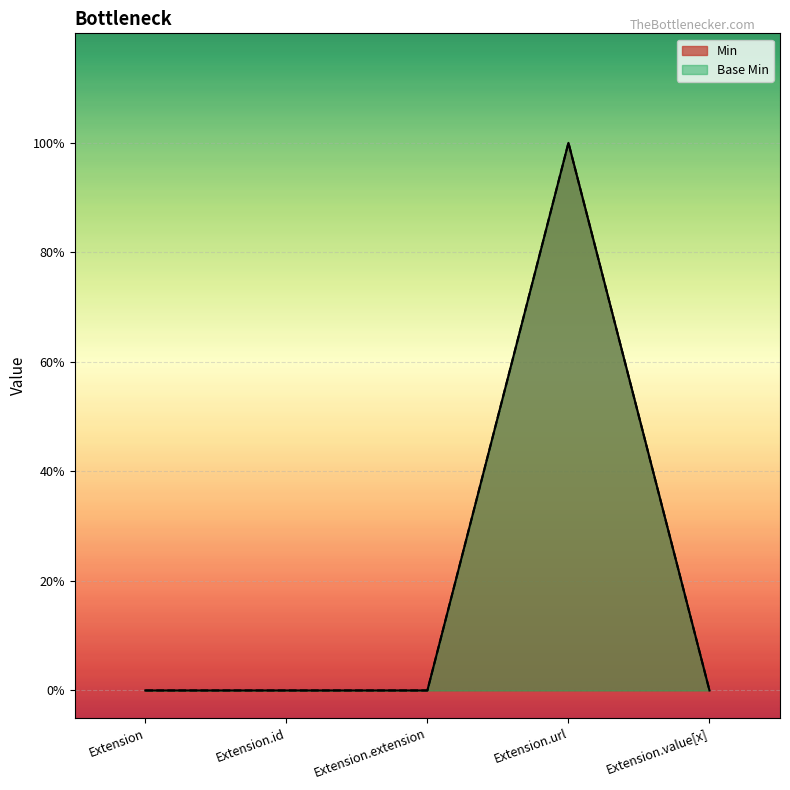

Which series changed the most between Extension.id and Extension.value[x]?

Min